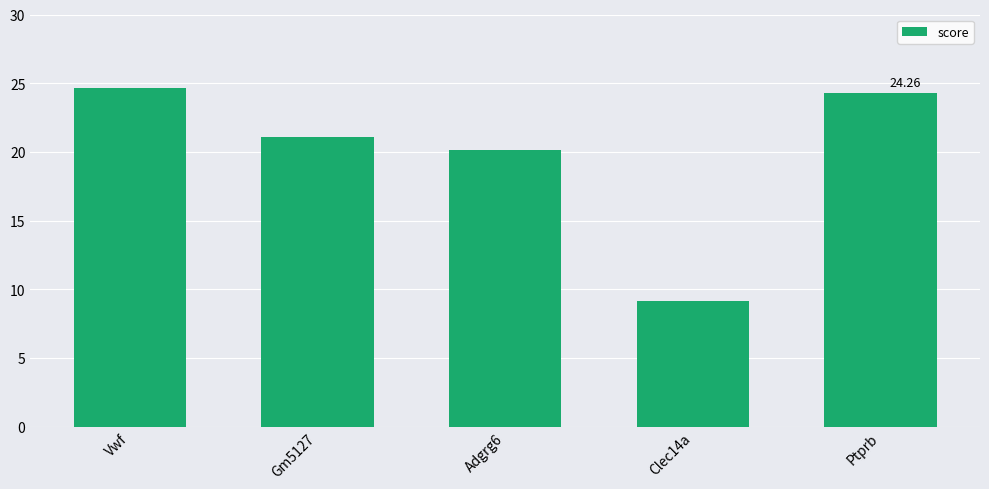

What position from the right is Gm5127?

4